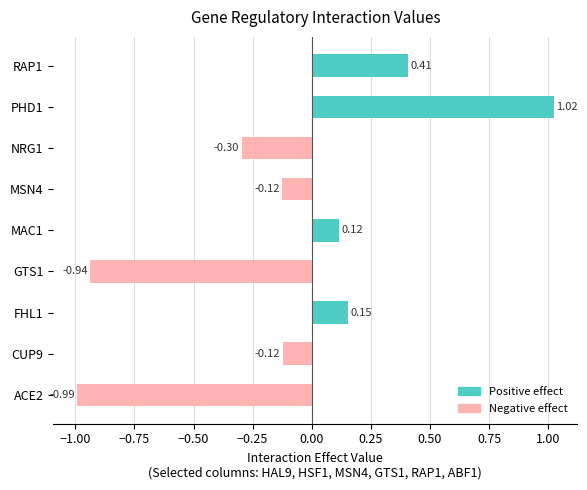

How many data points are above 0?

4